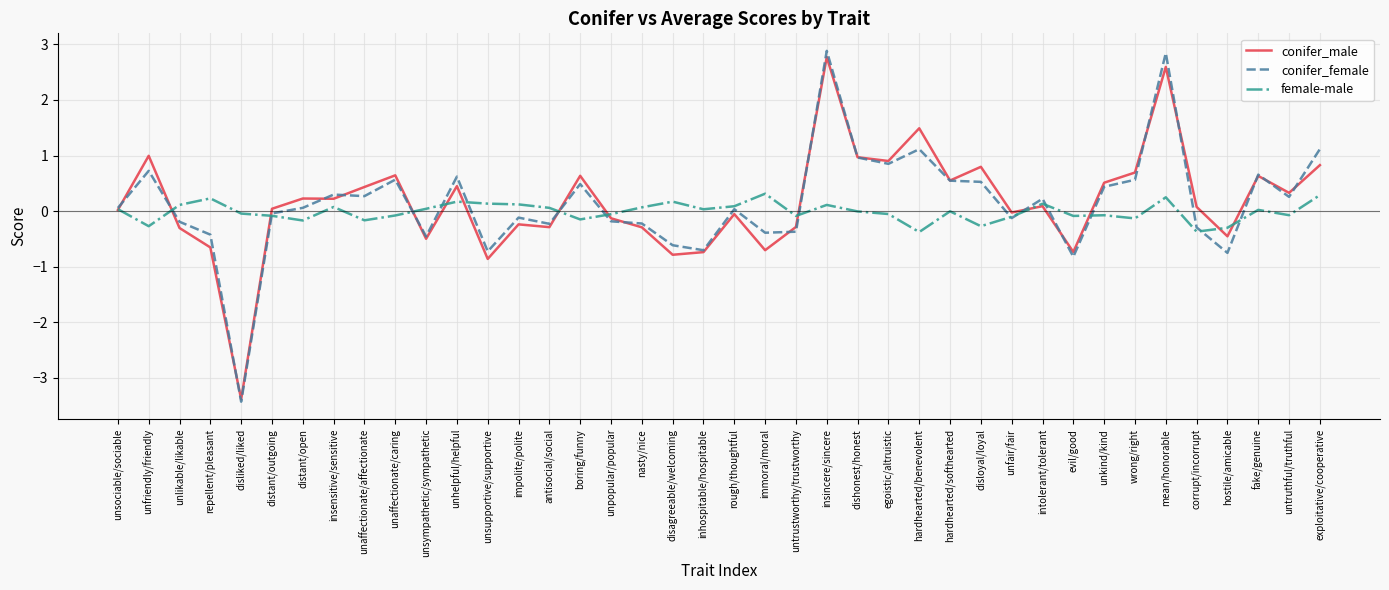

True or false: conifer_female has more than 2 points higher than both neighbors.

True